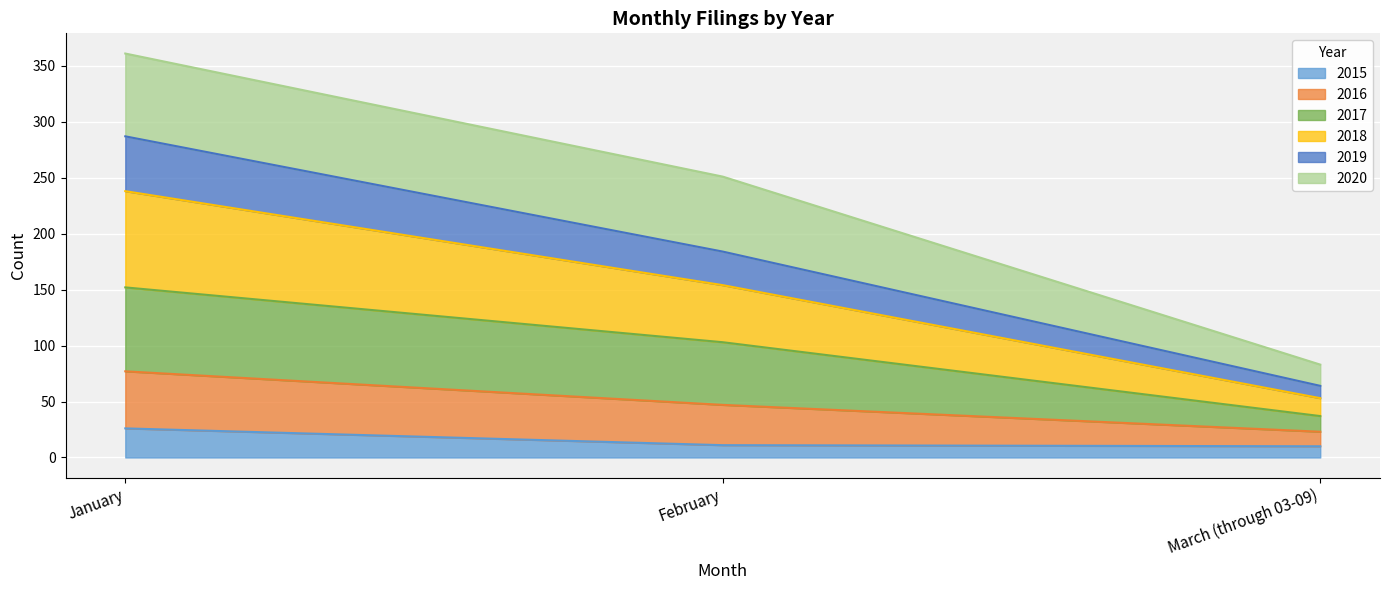

What is the maximum value for 2015?

26